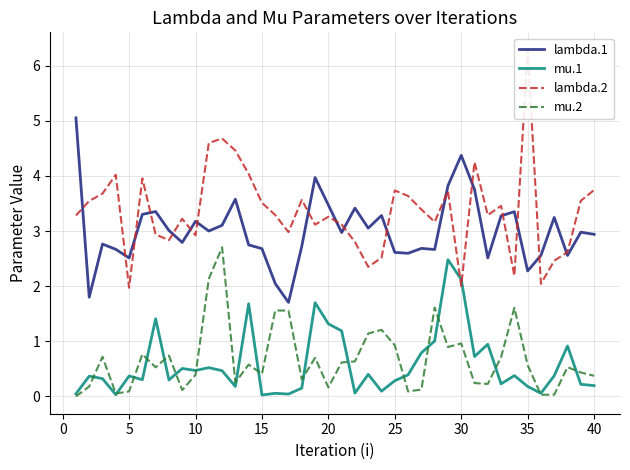

True or false: mu.1 and lambda.1 intersect in this chart.

False